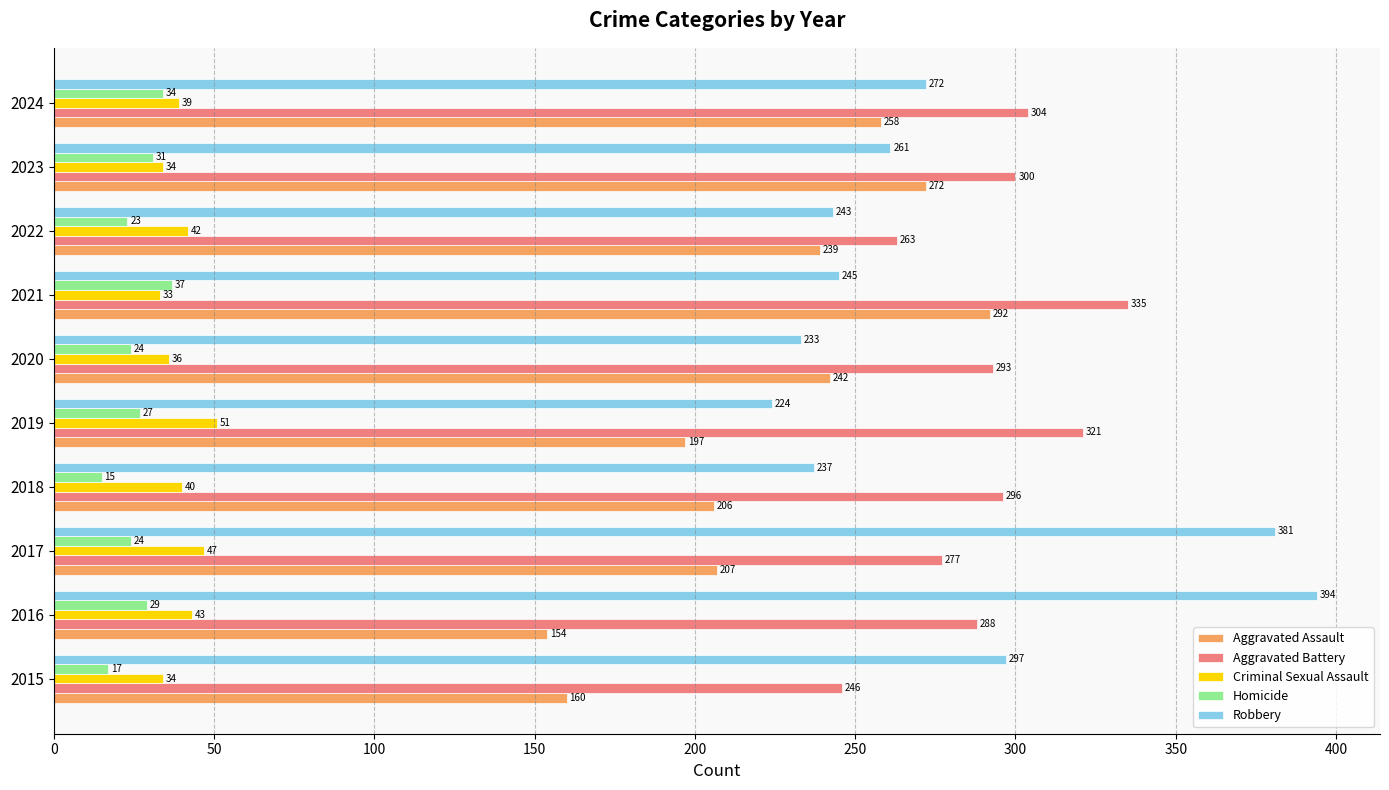

Rank the series by their maximum value, from lowest to highest.

Homicide, Criminal Sexual Assault, Aggravated Assault, Aggravated Battery, Robbery